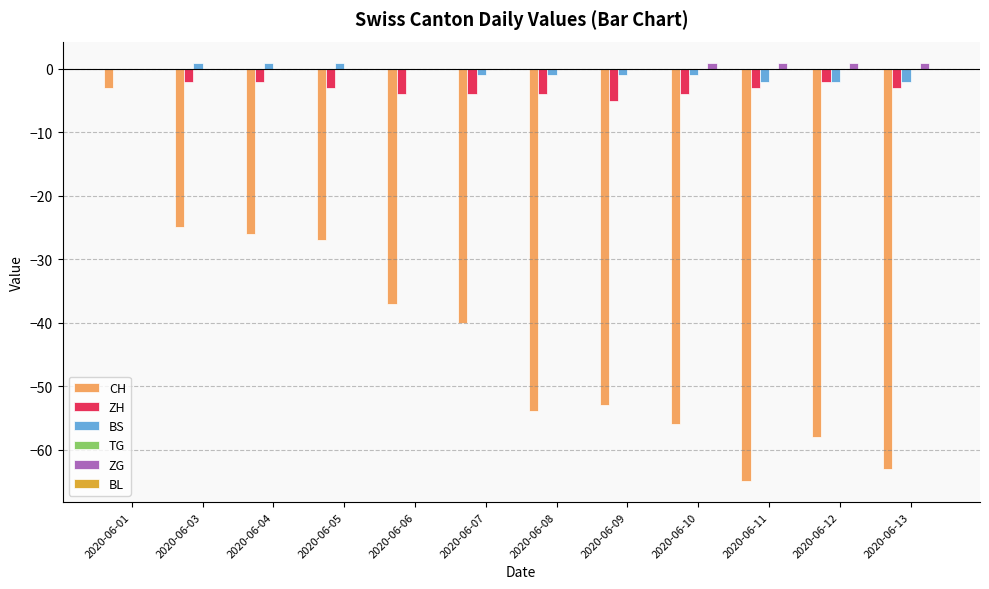

At which category is the sum across all series the highest?

2020-06-01